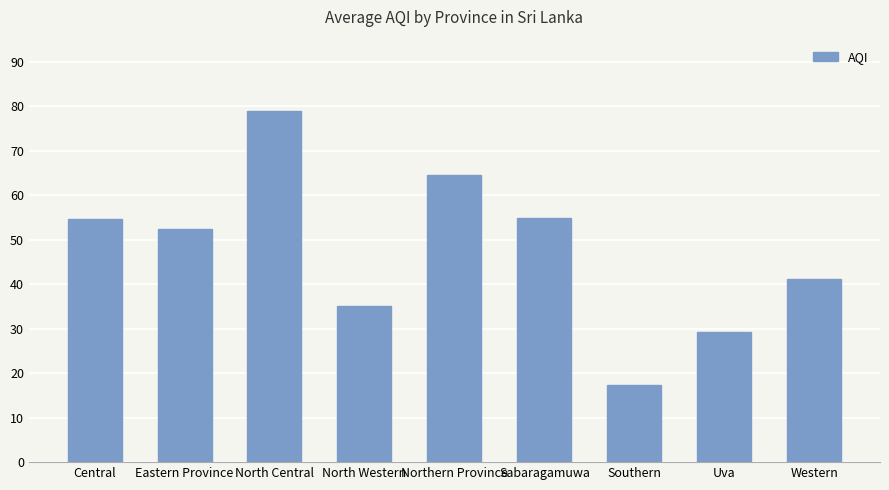

The chart shows a value of 42.6 at Uva. True or false?

False